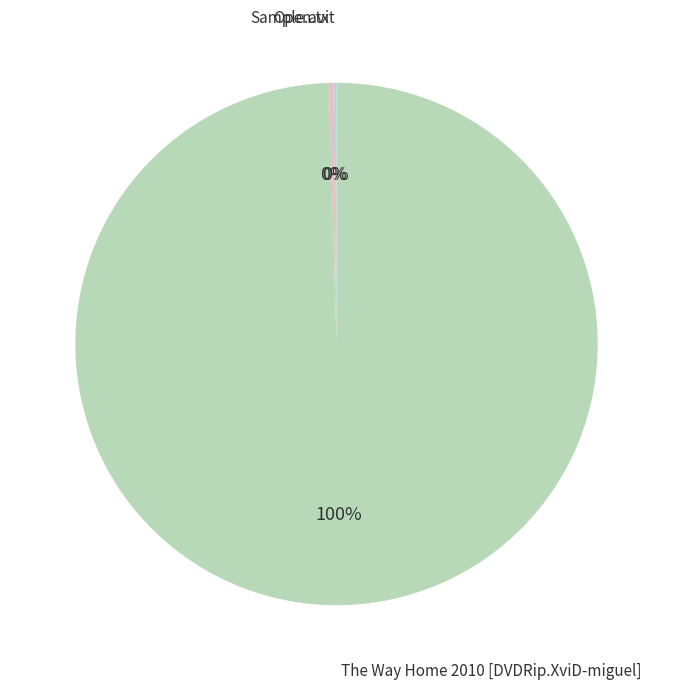

Is The Way Home 2010 [DVDRip.XviD-miguel] the majority of the pie?

Yes